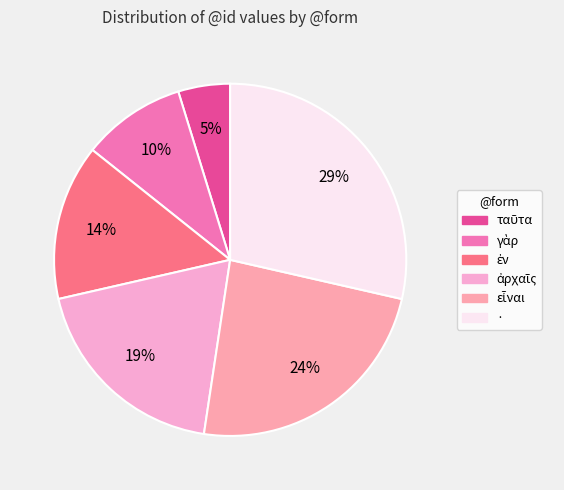

To the nearest percent, what is the difference between the largest and smallest slice percentages?

24%